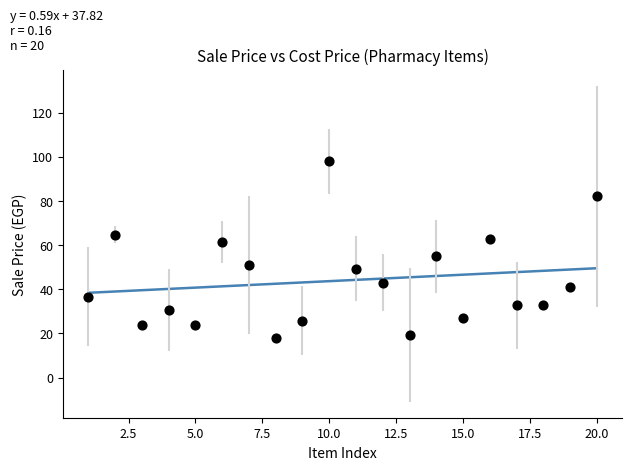

What is the range of X values (max minus min)?

19.0